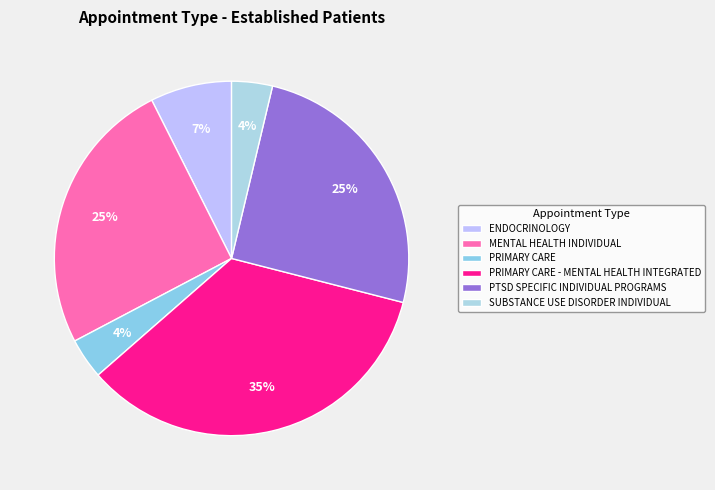

The PTSD SPECIFIC INDIVIDUAL PROGRAMS slice represents 32% of the pie. True or false?

False